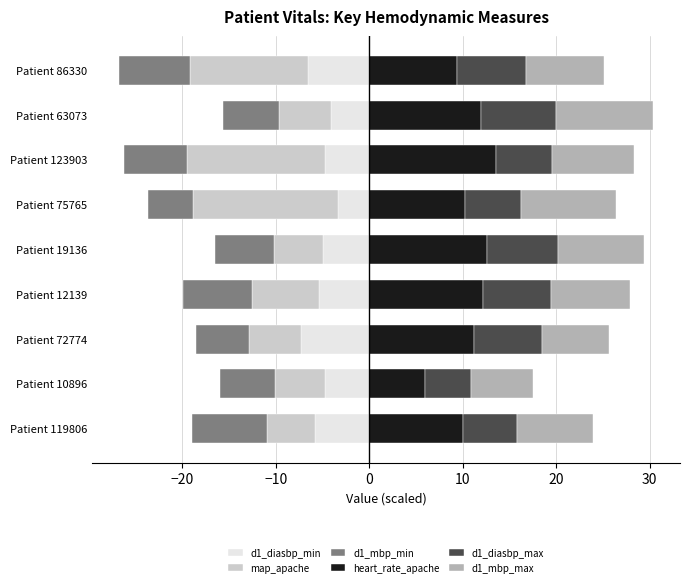

What is the spread (max minus min) of values at Patient 19136?

18.9